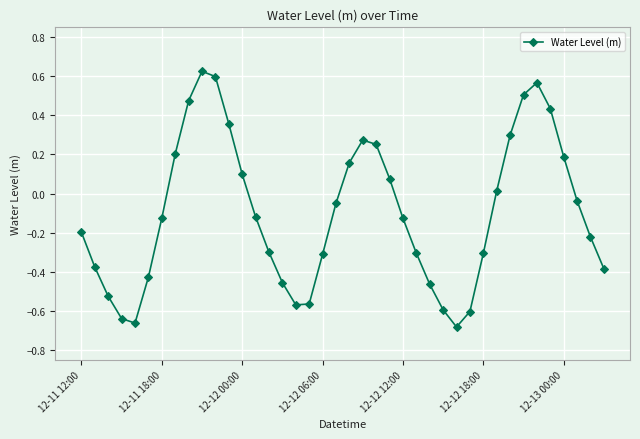

How many points are lower than both their immediate neighbors (excluding endpoints)?

3